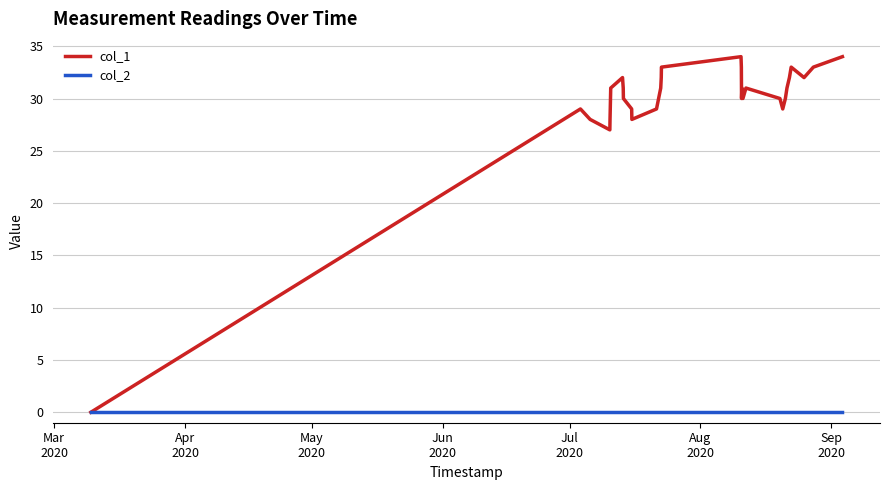

Which series has the largest total across all categories?

col_1